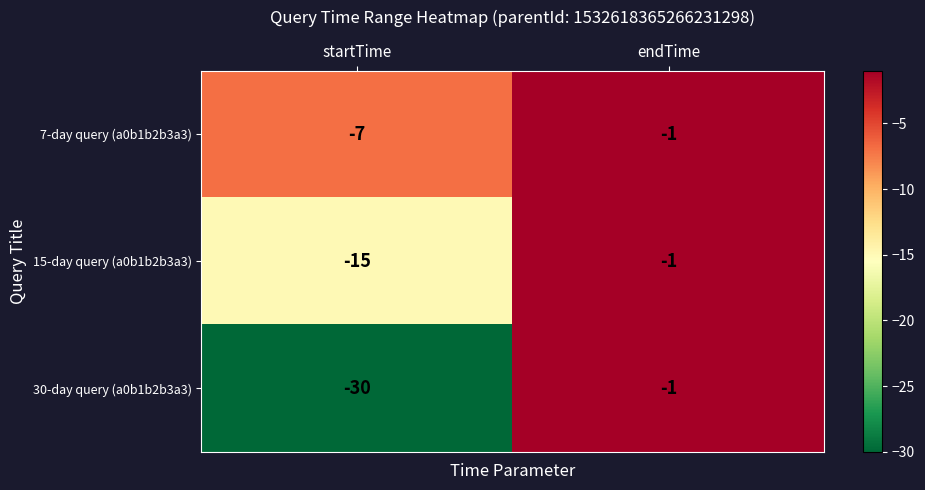

True or false: 30-day query (a0b1b2b3a3) has a value of -1 at endTime.

True